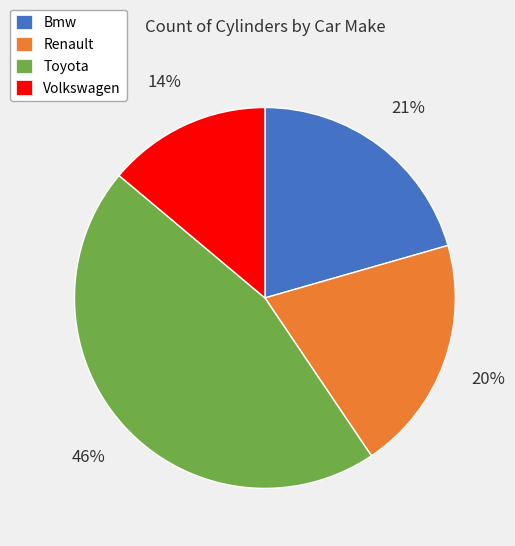

Which has a higher value, Toyota or Renault?

Toyota